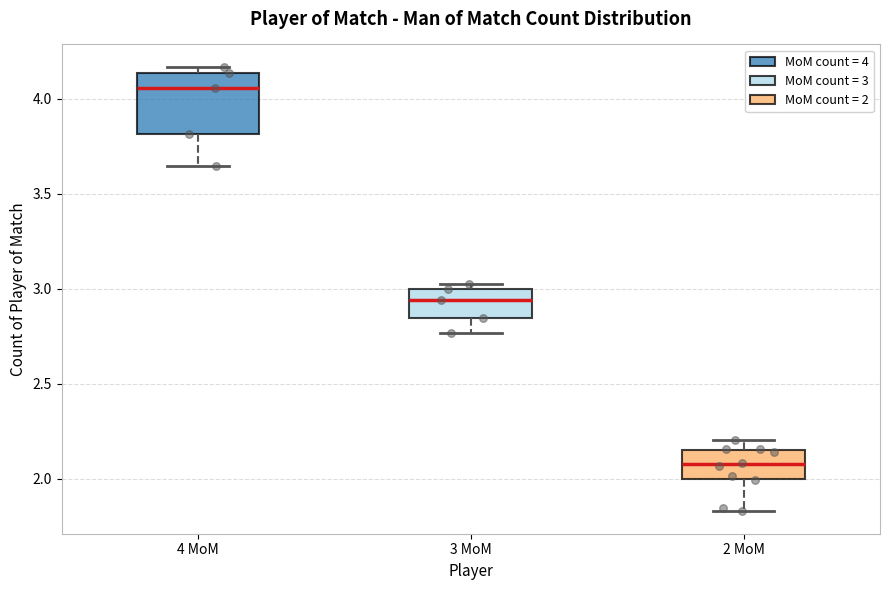

Where is the lower edge of the box for 4 MoM on the y-axis? The values are not printed on the chart, so give them approximately, as read against the axis.

3.80